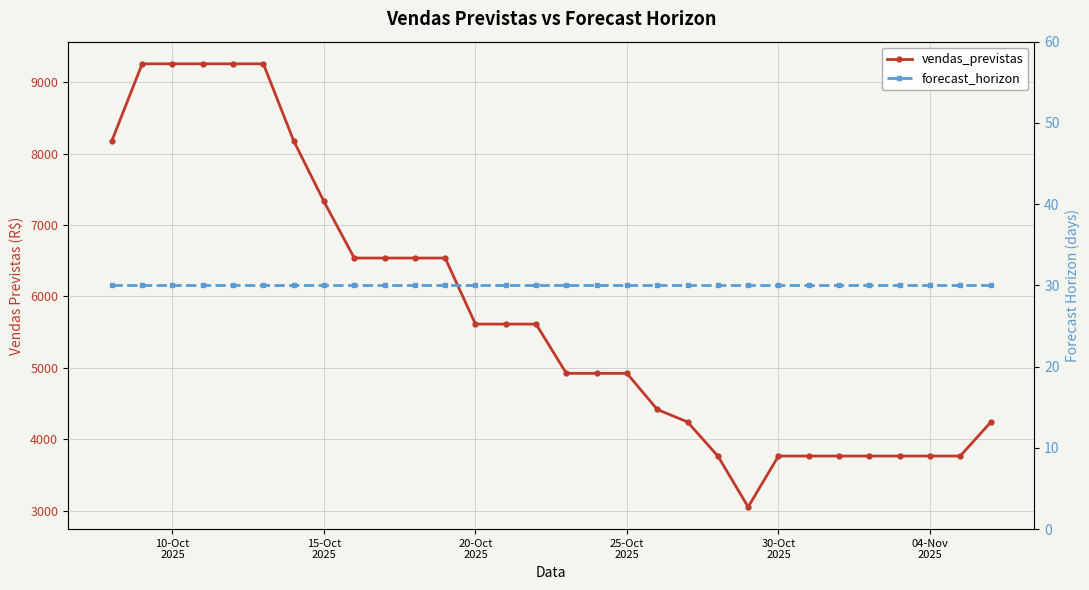

Does the chart have visible grid lines?

Yes